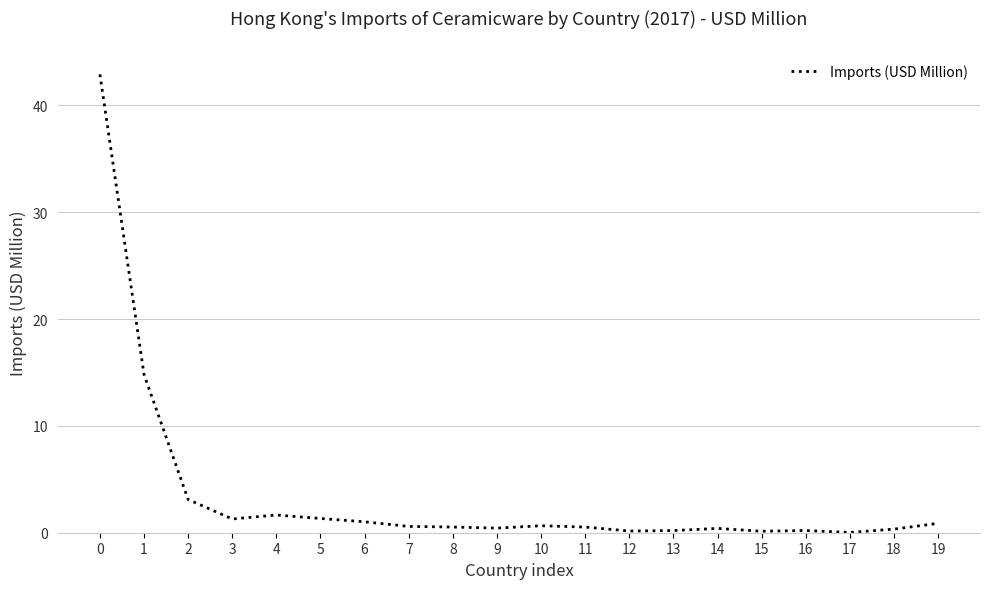

What is the change in value from 0 to 5?

-41.6